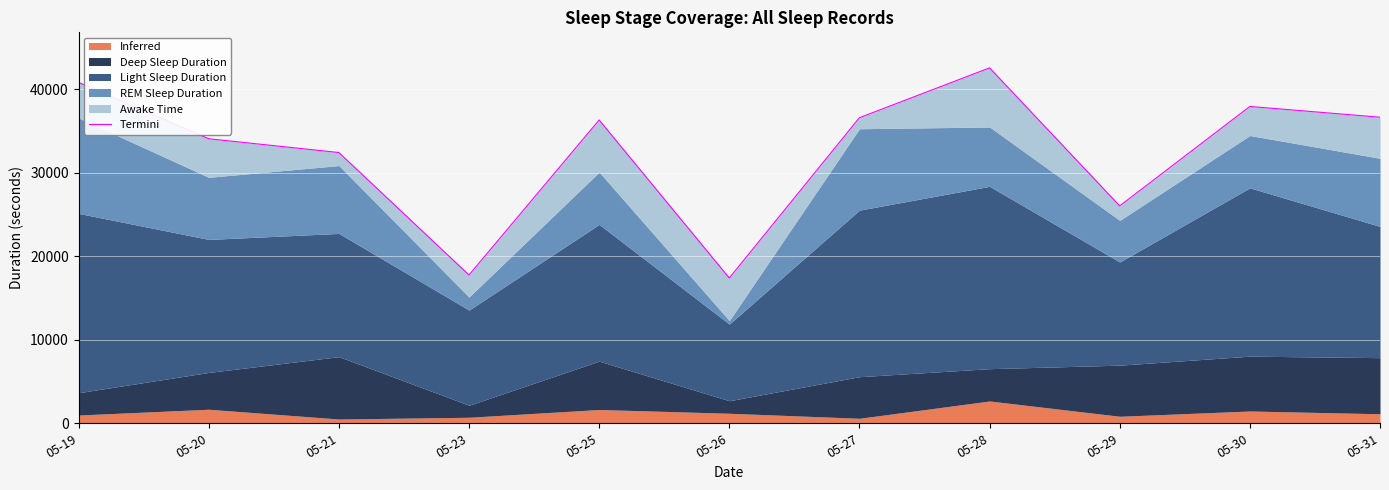

What is the minimum value shown in the chart?

17400